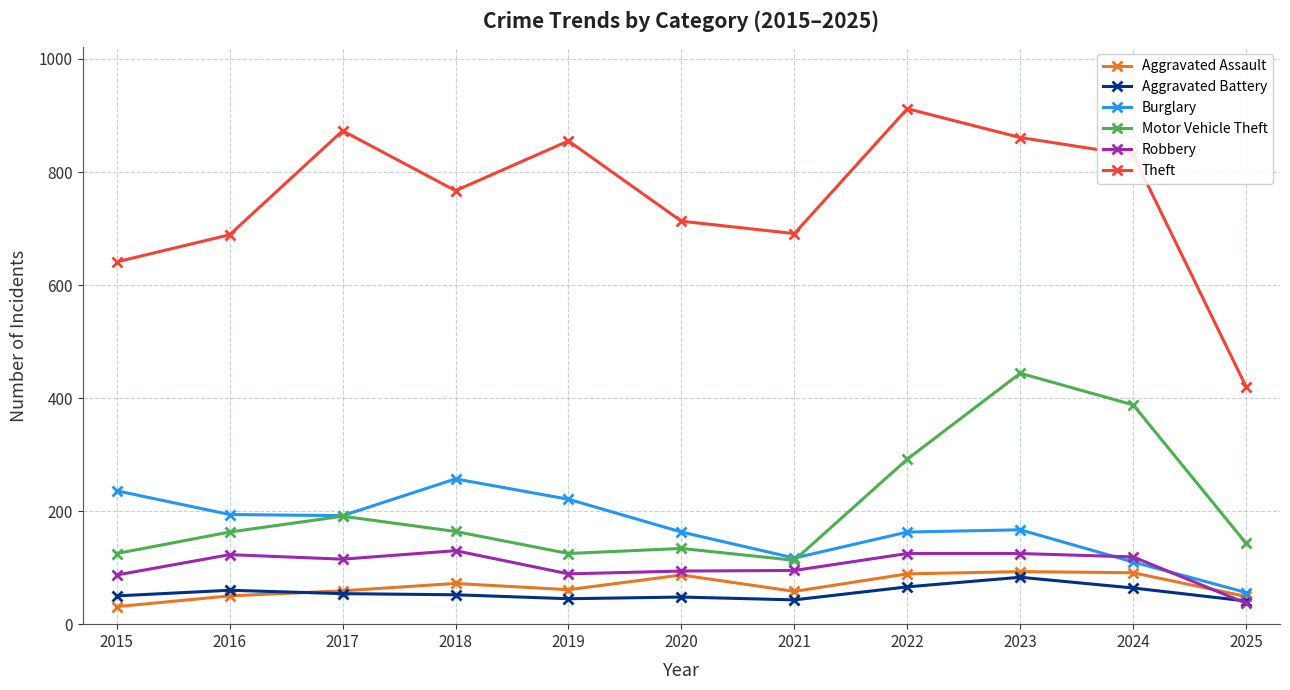

What is the maximum value shown in the chart?

912